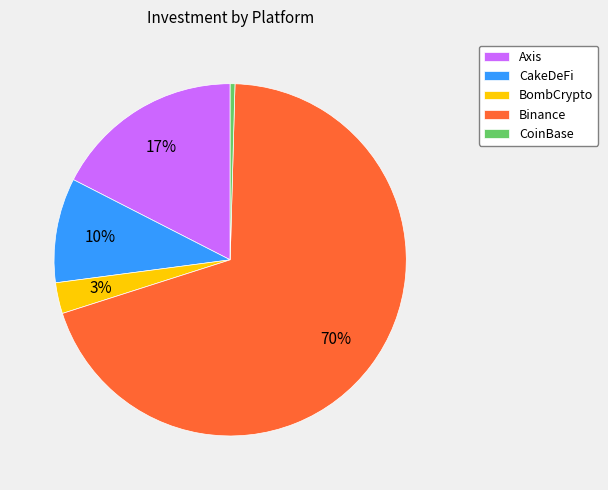

Which category has the smallest portion of the pie?

CoinBase